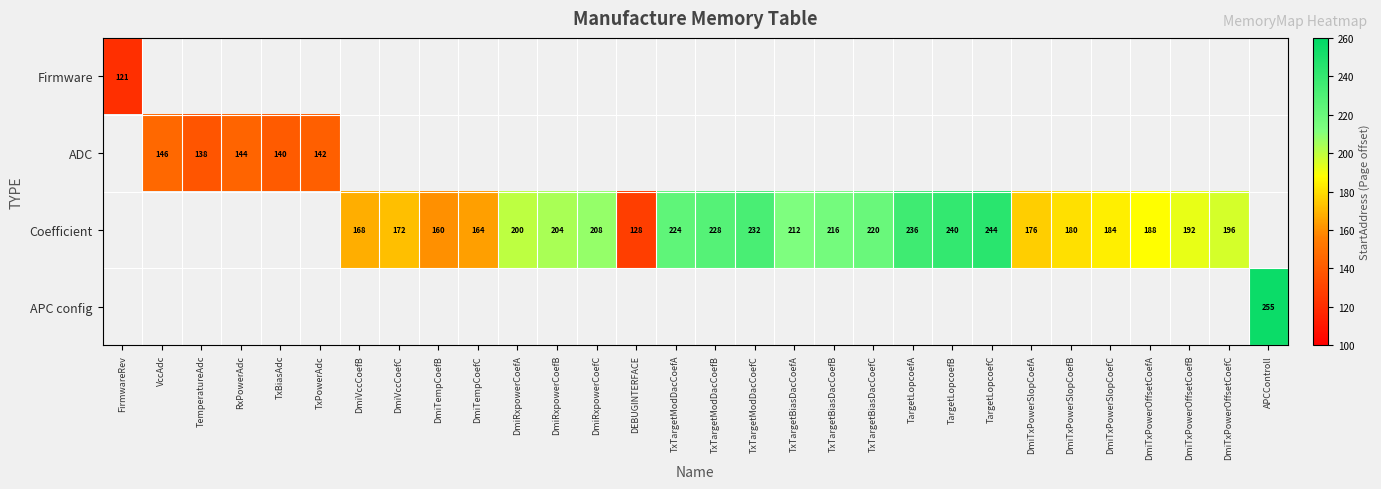

The value of Coefficient at DmiTxPowerSlopCoefB is 312. True or false?

False